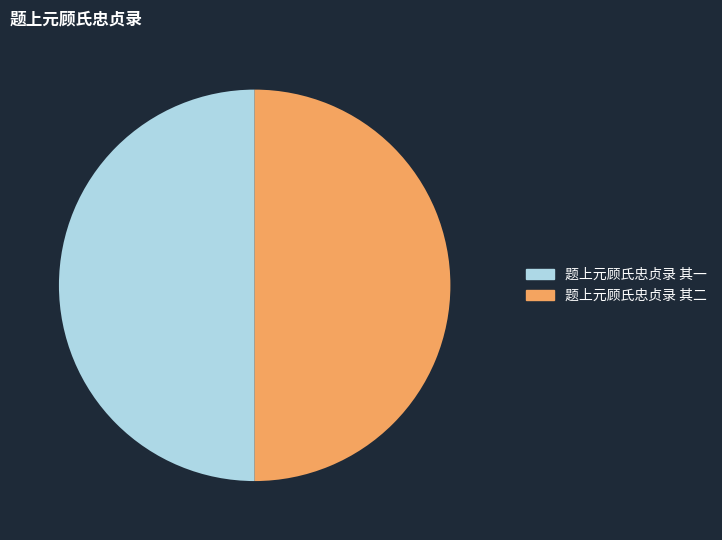

Is it true that 题上元顾氏忠贞录 其二 is 50% of the pie?

True